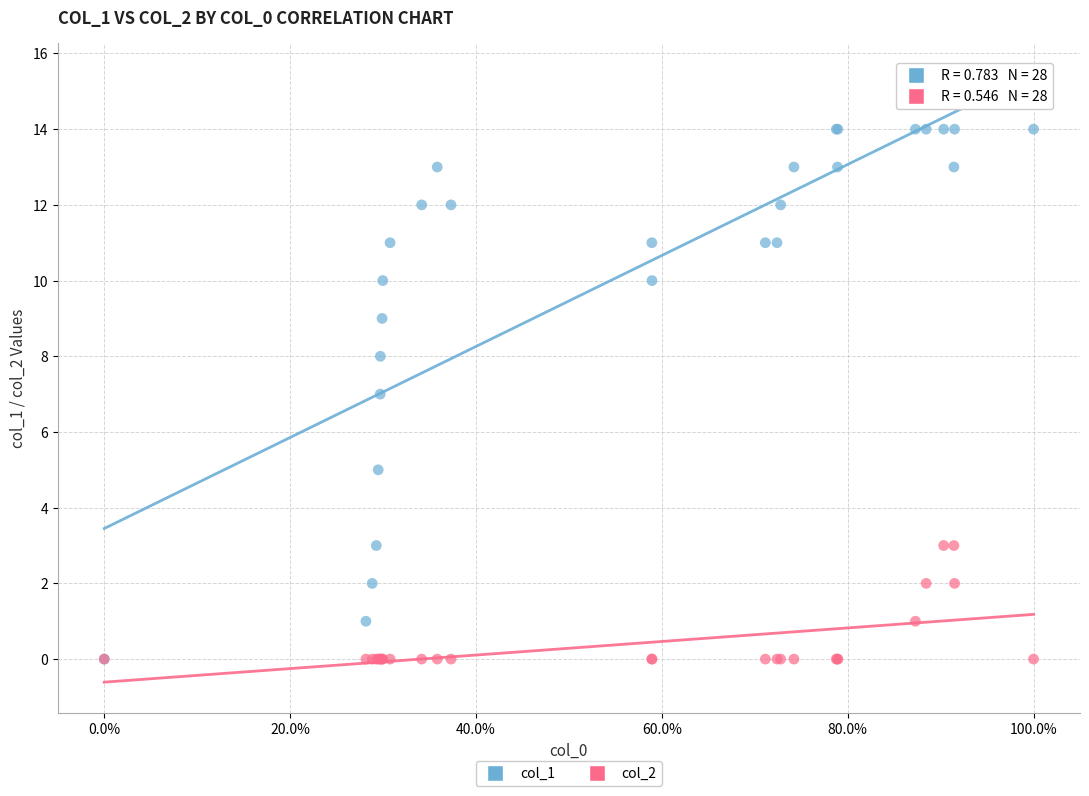

What are all the series names shown in the legend?

col_1, col_2